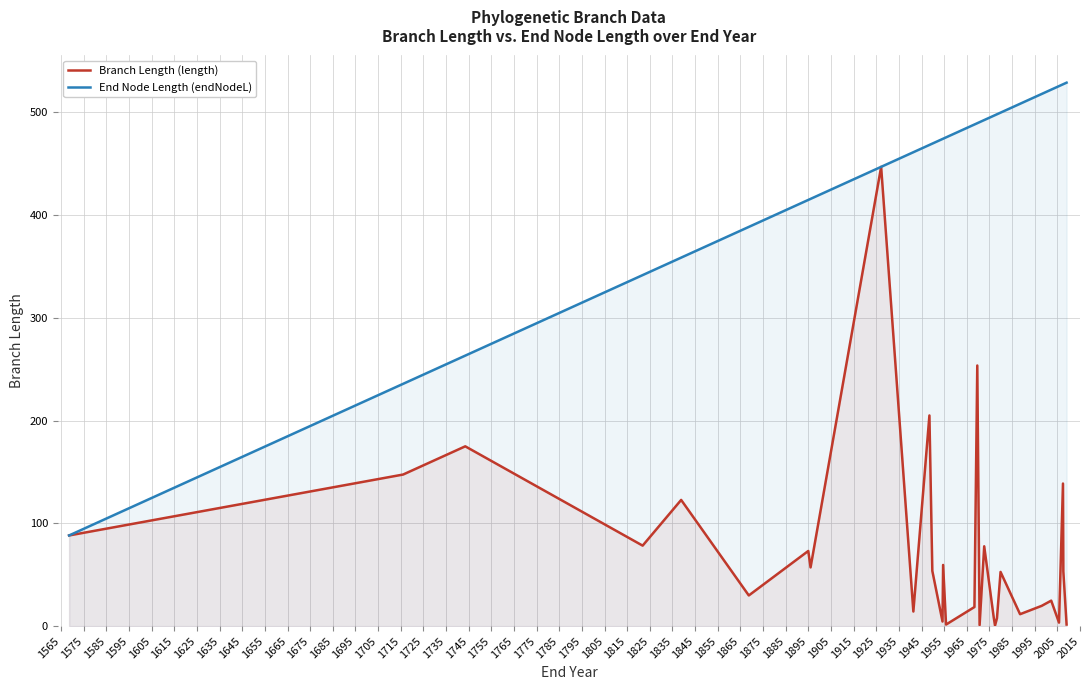

What is the difference between the second highest and second lowest values in the End Node Length (endNodeL) series?

291.6